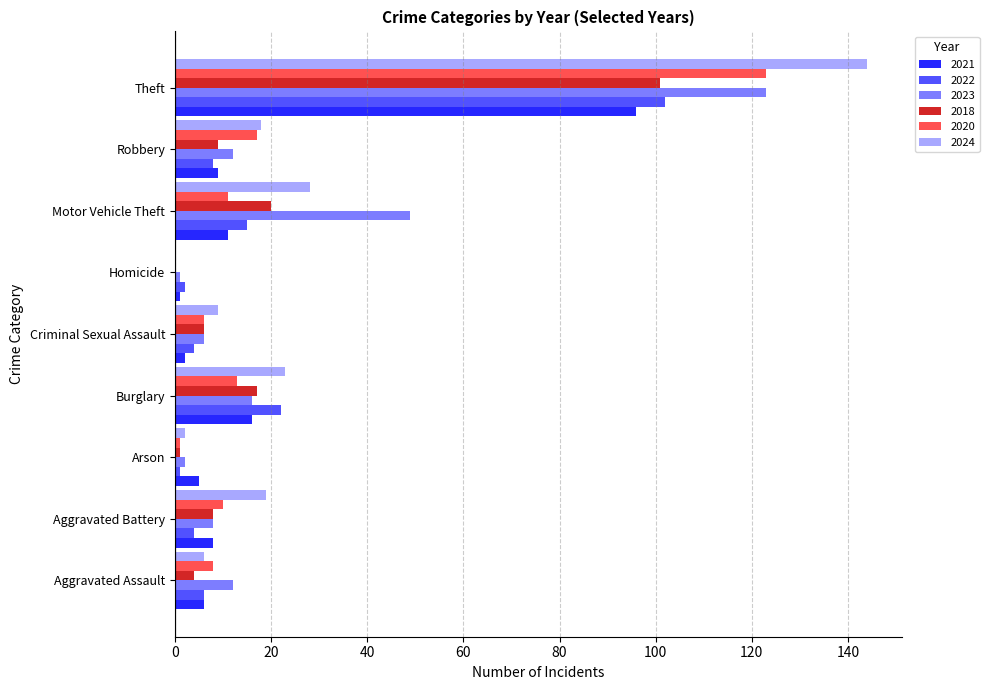

Which series changed the most between Motor Vehicle Theft and Theft?

2024